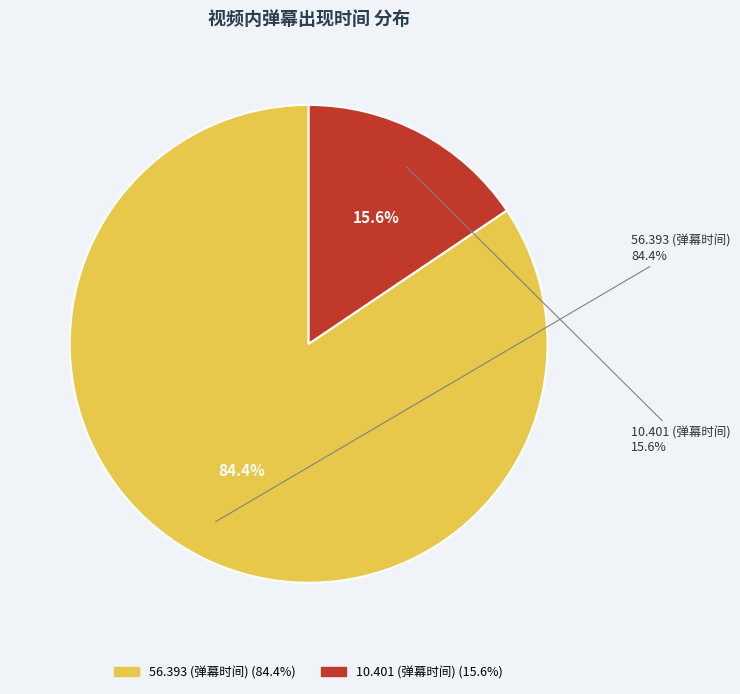

Which slice represents more than half of the pie?

56.393